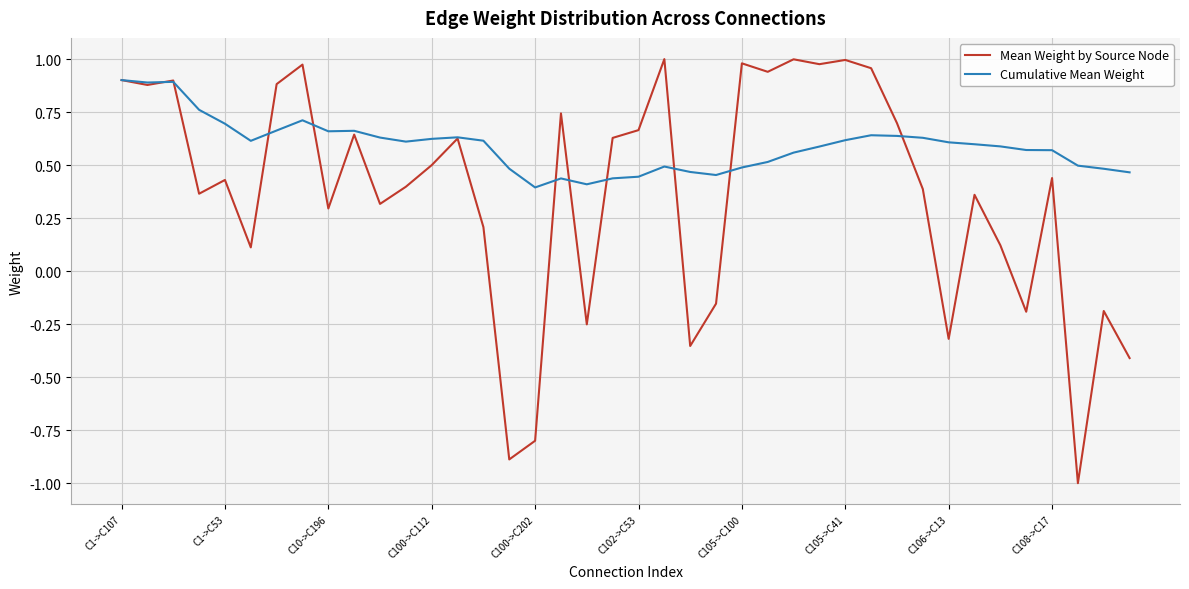

Which series has the largest range (max minus min)?

Mean Weight by Source Node